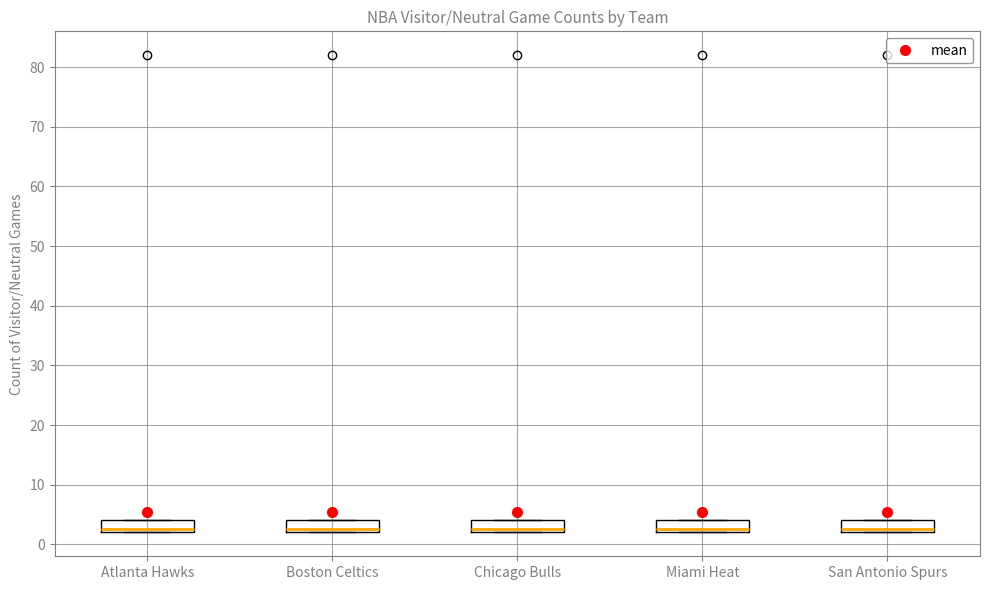

Where is the lower edge of the box for Chicago Bulls on the y-axis? The values are not printed on the chart, so give them approximately, as read against the axis.

2